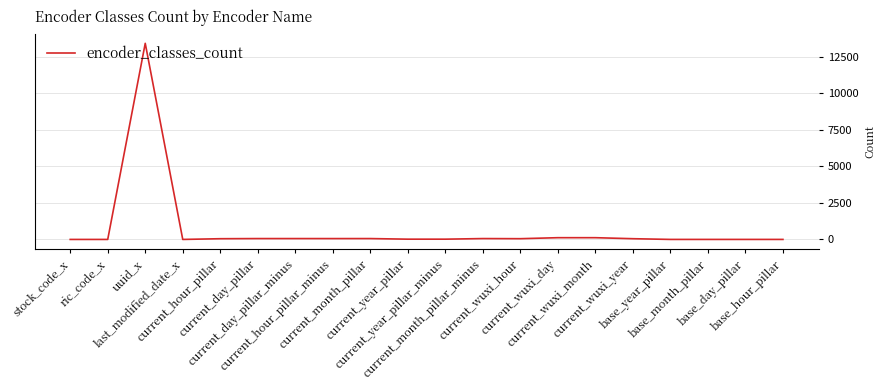

What is the greatest value displayed?

13408